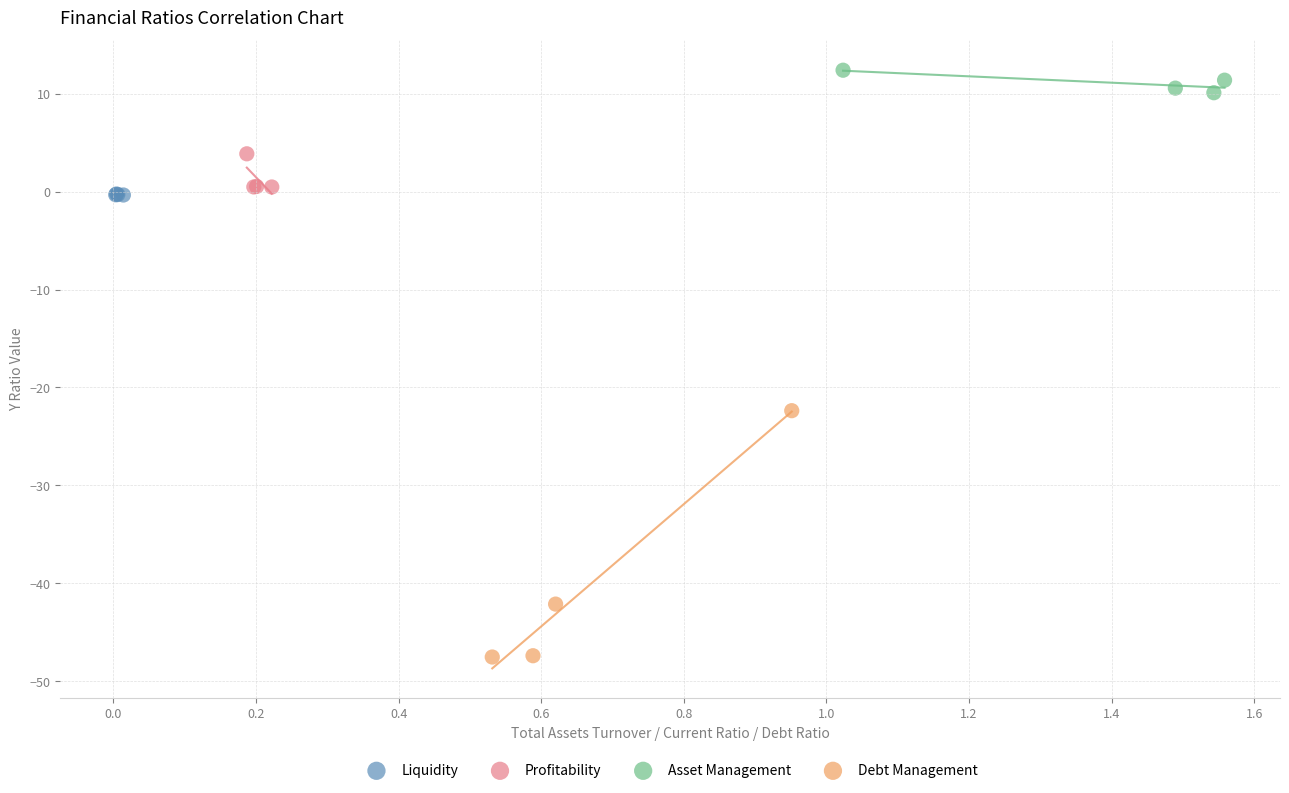

Which series has the largest Y range (max minus min)?

Debt Management